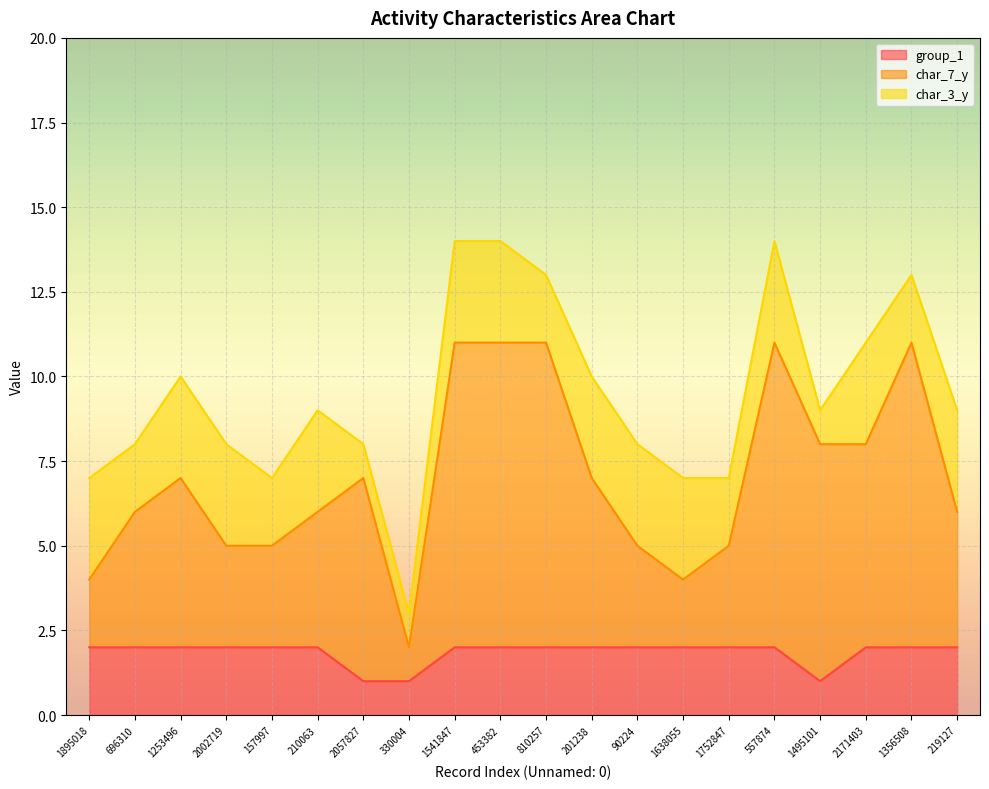

What is the total value across all series at 1638055?

7